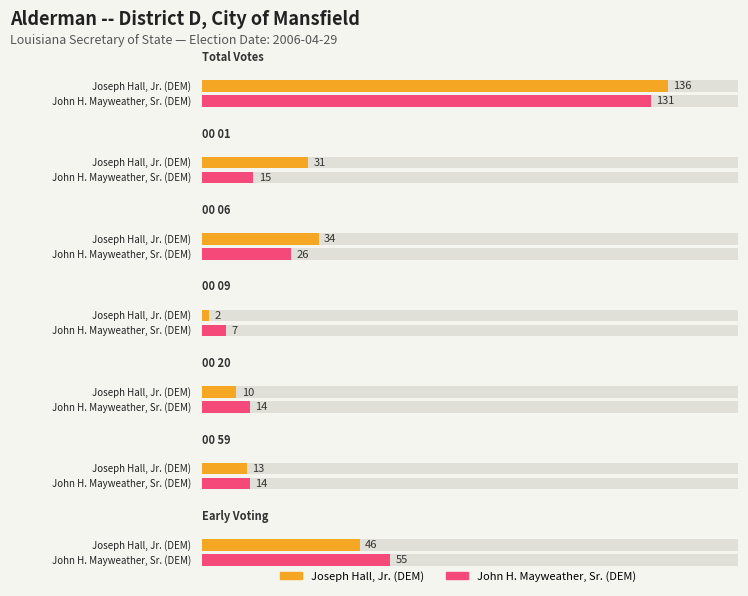

How many data points in John H. Mayweather, Sr. (DEM) are above 15?

3